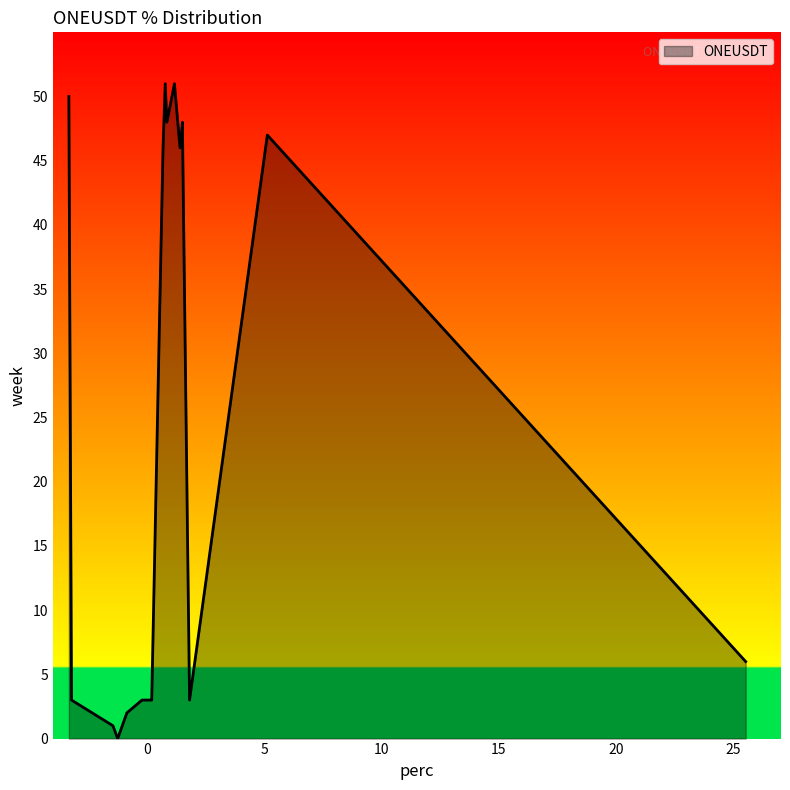

What is the difference between the maximum and minimum values?

51